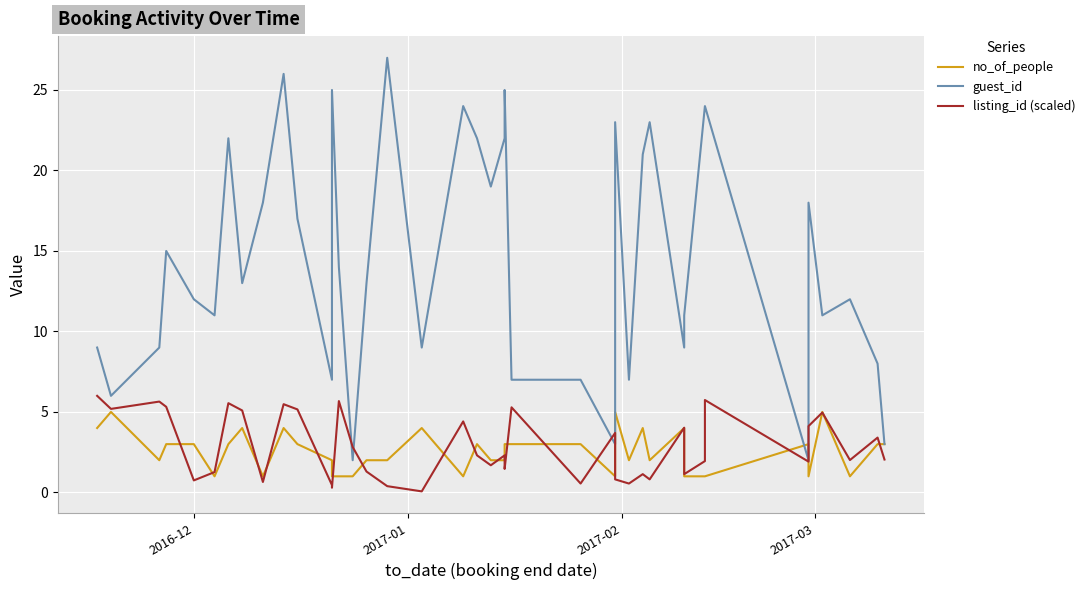

Does the chart display data point markers on the line(s)?

No